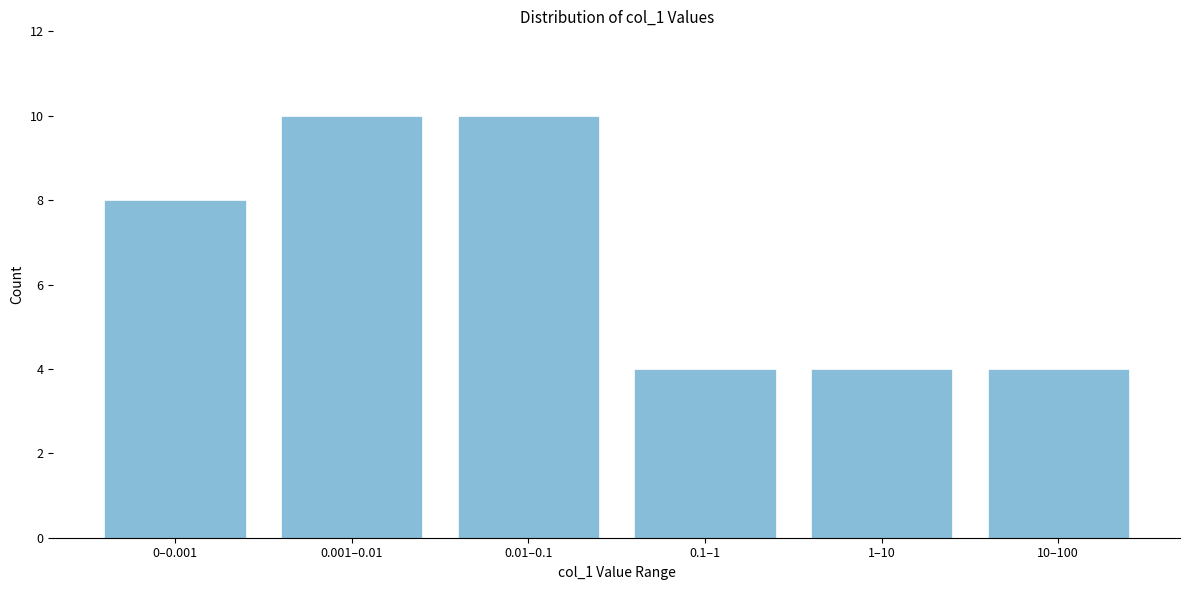

Reading right to left, what are all the values shown in this chart?

4	4	4	10	10	8